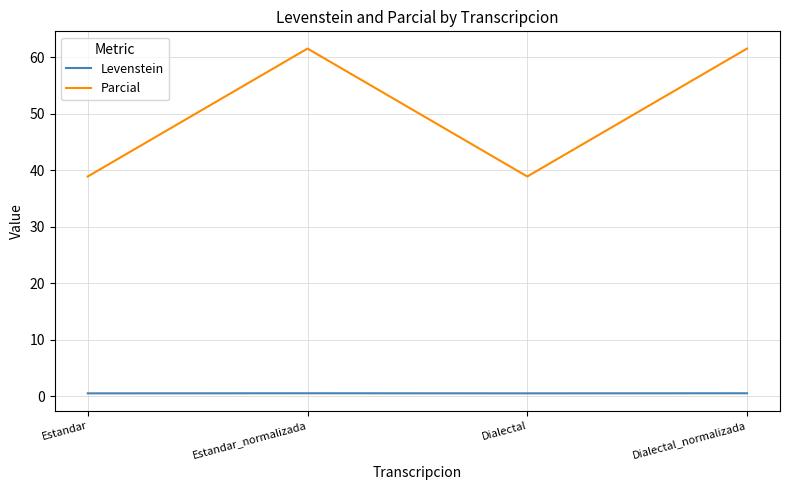

Is the value of Parcial at Dialectal greater than the value of Levenstein at Dialectal_normalizada?

Yes